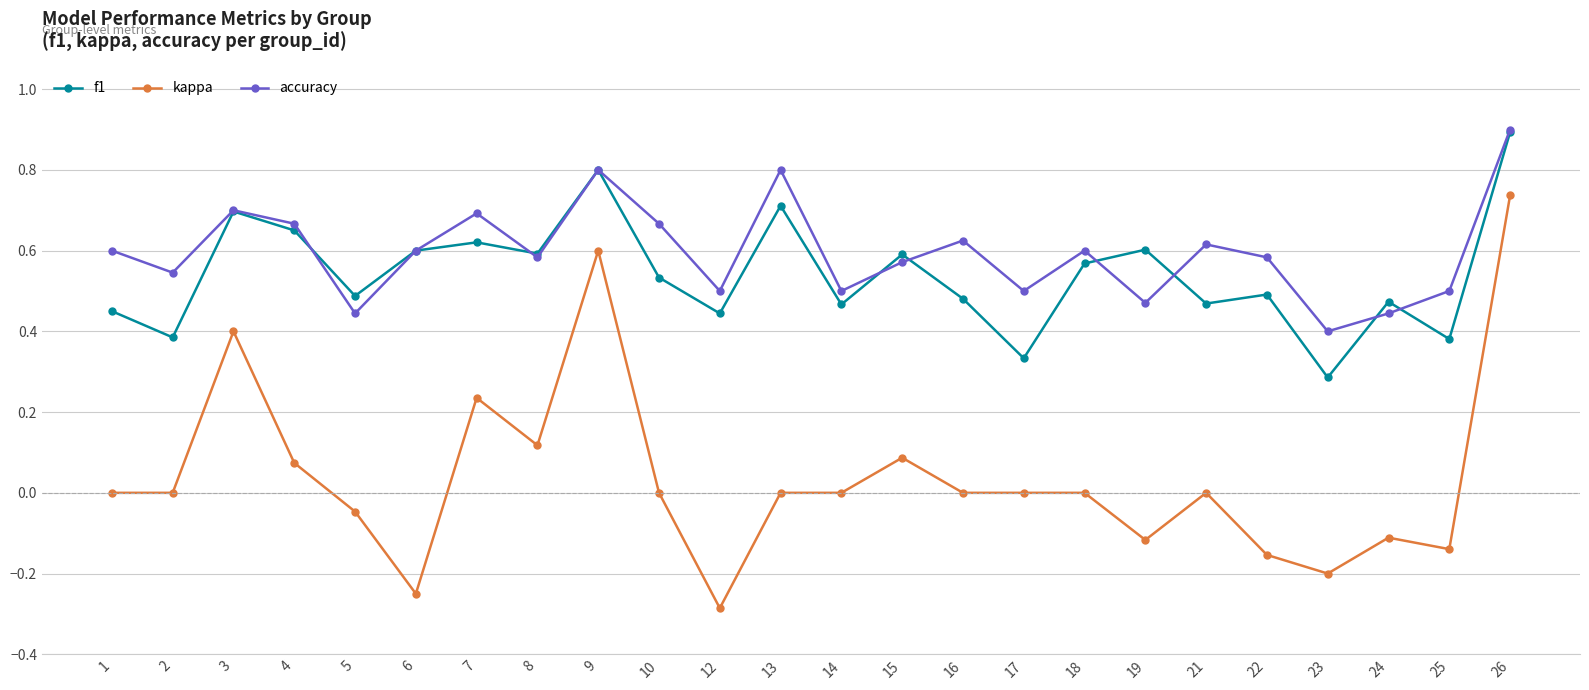

The accuracy series shows 0.1 at 12. True or false?

False